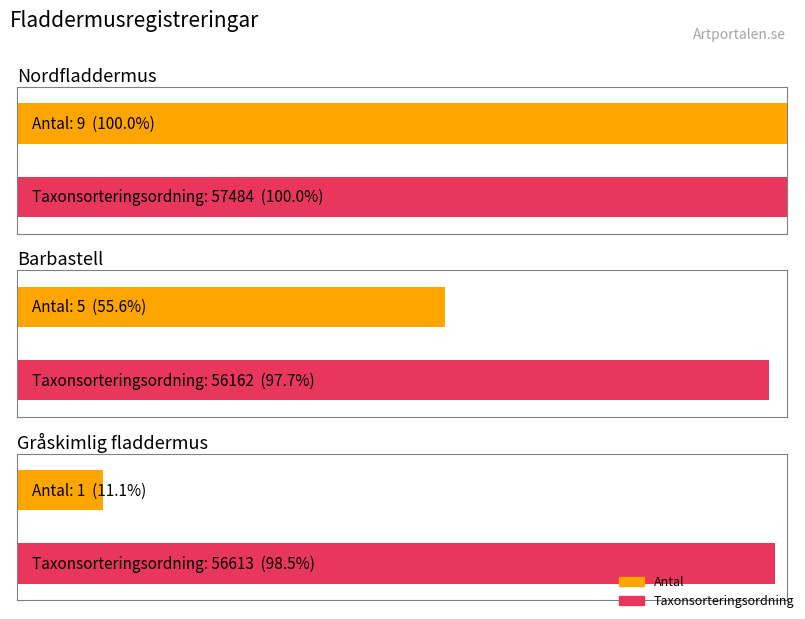

What is the average value?

5